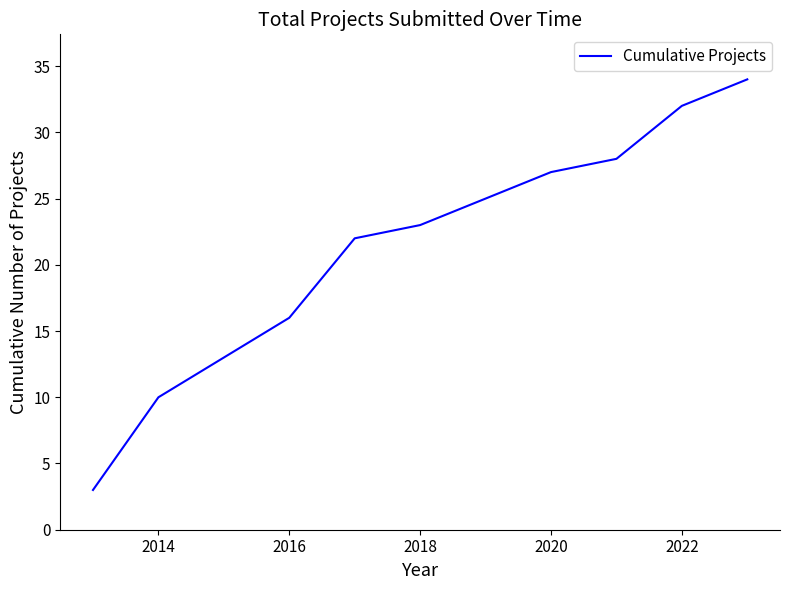

What is the maximum value shown in the chart?

34